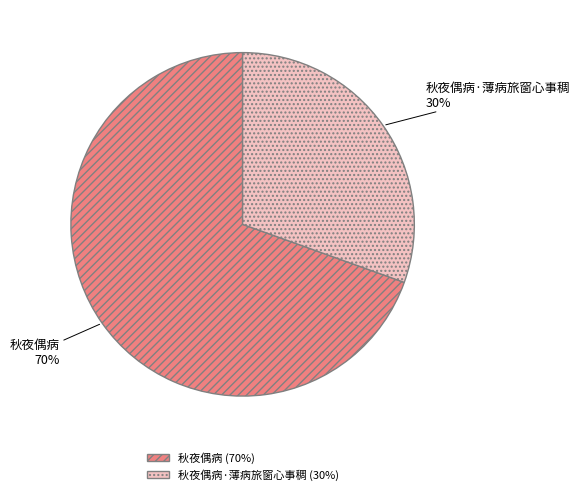

What is the smallest slice in the pie chart?

秋夜偶病·薄病旅窗心事稠